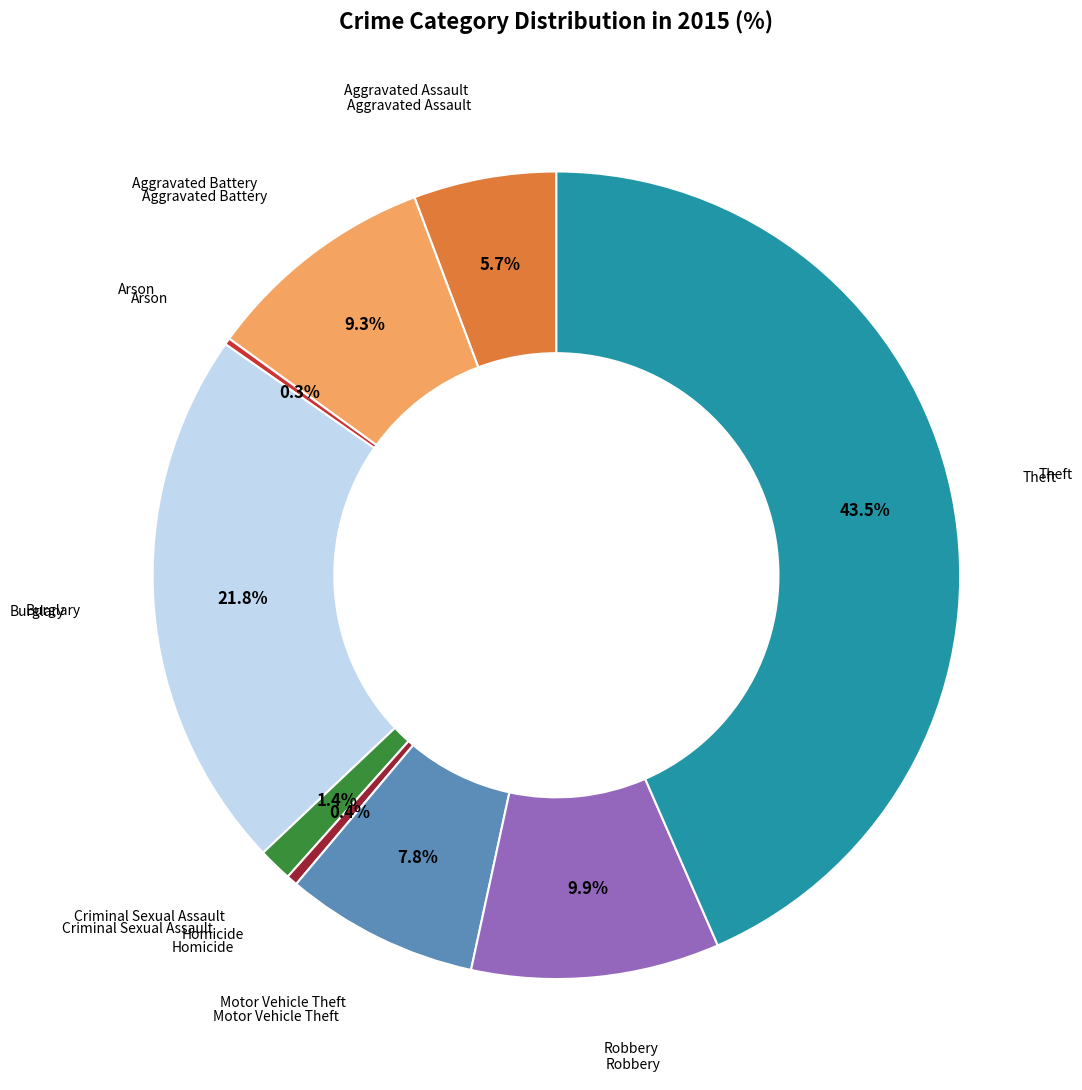

Does any single category account for the majority?

No